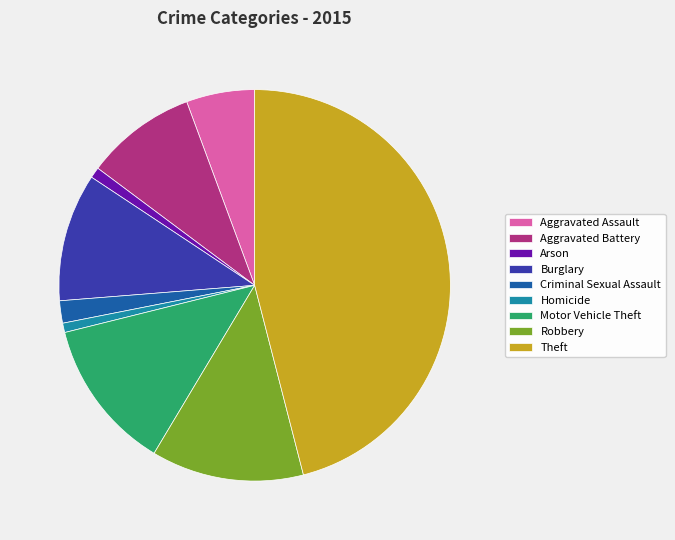

Between Homicide and Criminal Sexual Assault, which is larger?

Criminal Sexual Assault